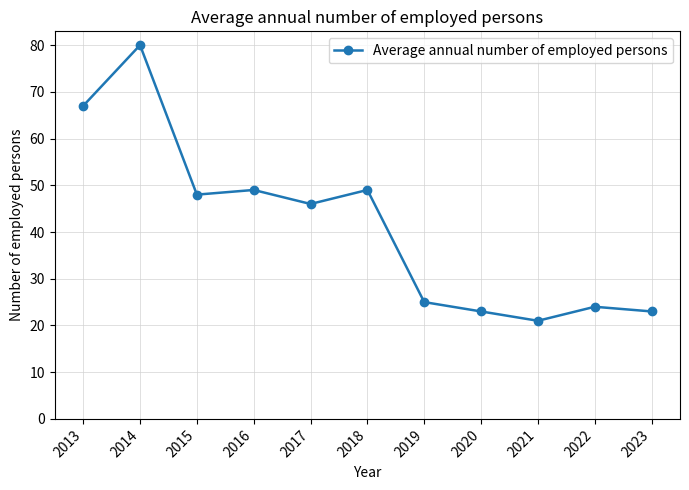

Where is the first local maximum?

2014